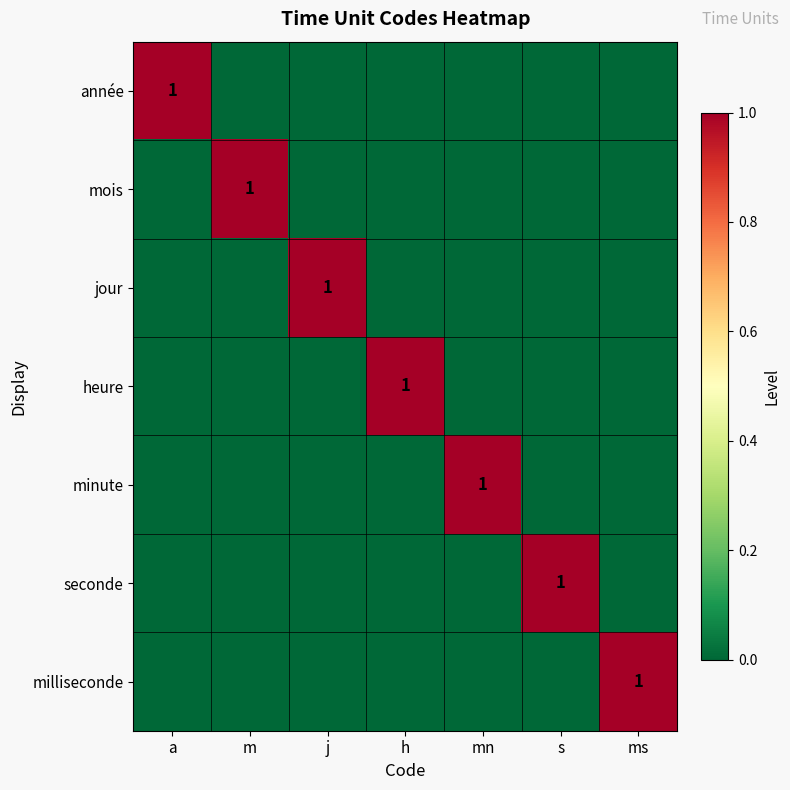

Rank the series at mn from highest to lowest value.

minute, année, mois, jour, heure, seconde, milliseconde